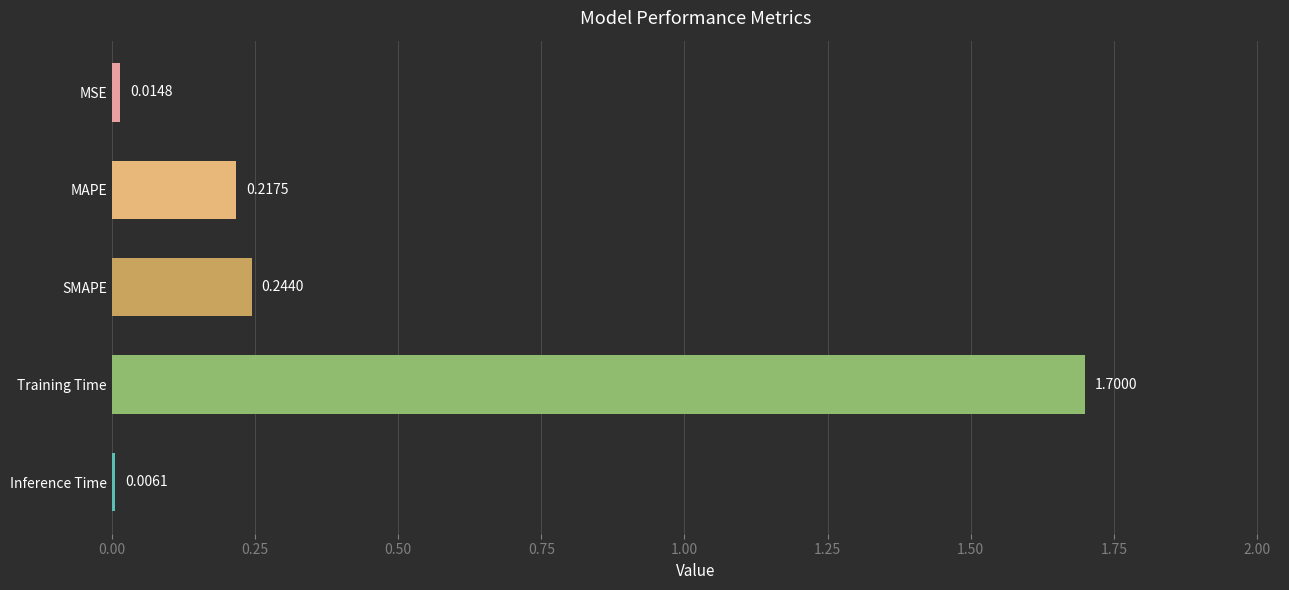

Between Inference Time and Training Time, which is larger?

Training Time